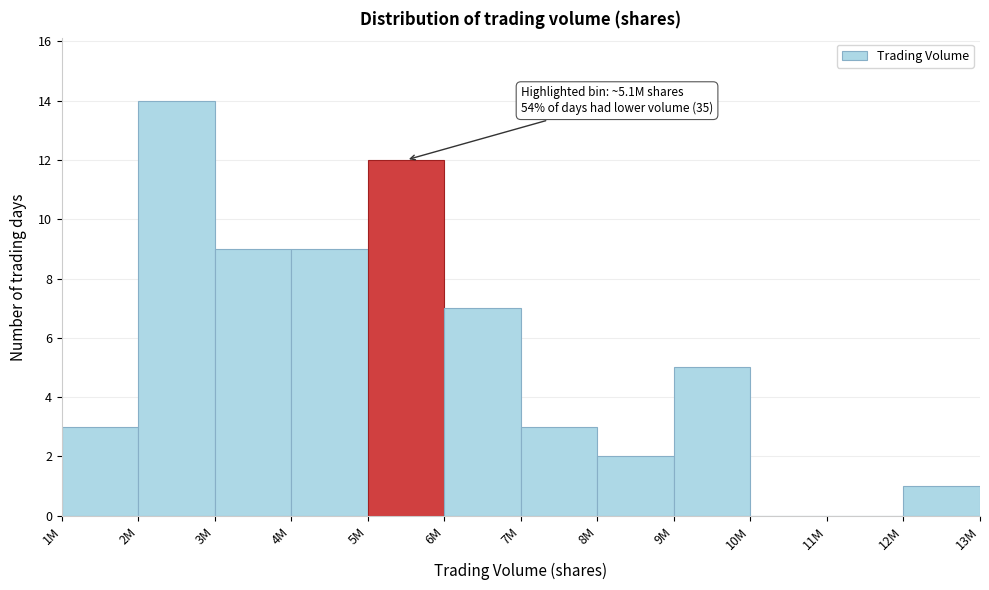

Reading left to right, what are all the values shown in this chart?

1M=3	2M=14	3M=9	4M=9	5M=12	6M=7	7M=3	8M=2	9M=5	10M=0	11M=0	12M=1